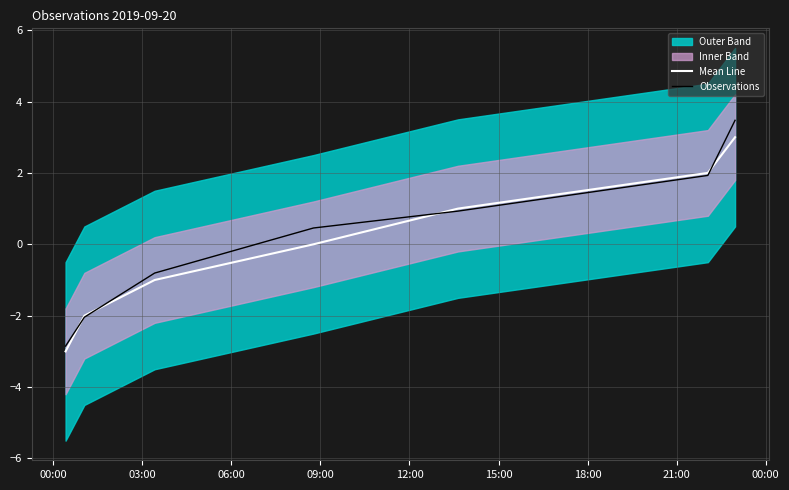

What is the minimum value for Mean Line?

-3.0